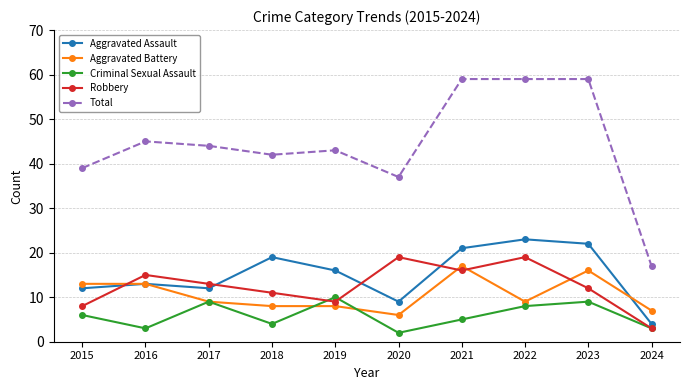

Which series has the largest total across all categories?

Total